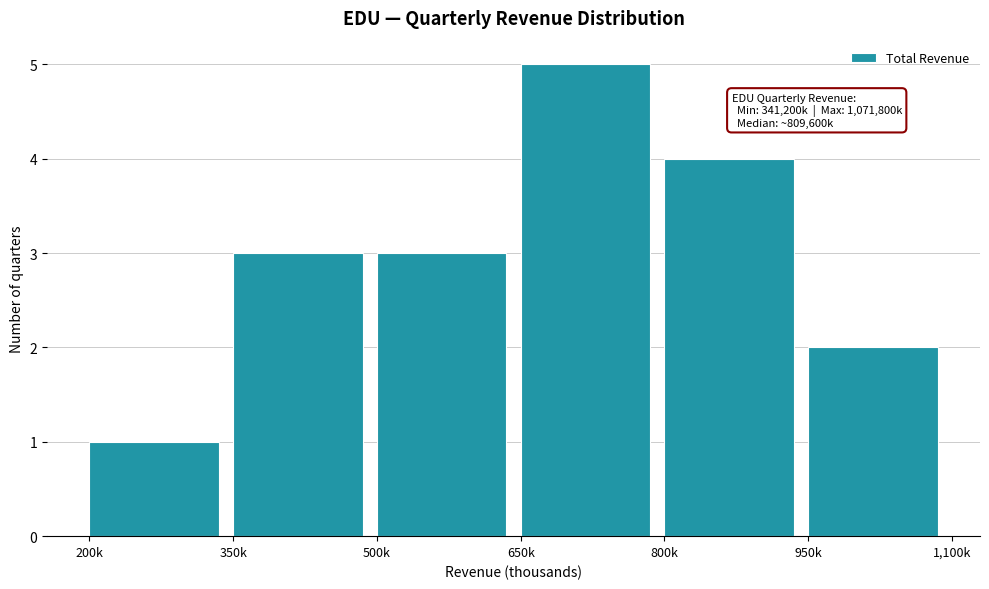

Reading left to right, list all the values displayed in this chart.

1	3	3	5	4	2